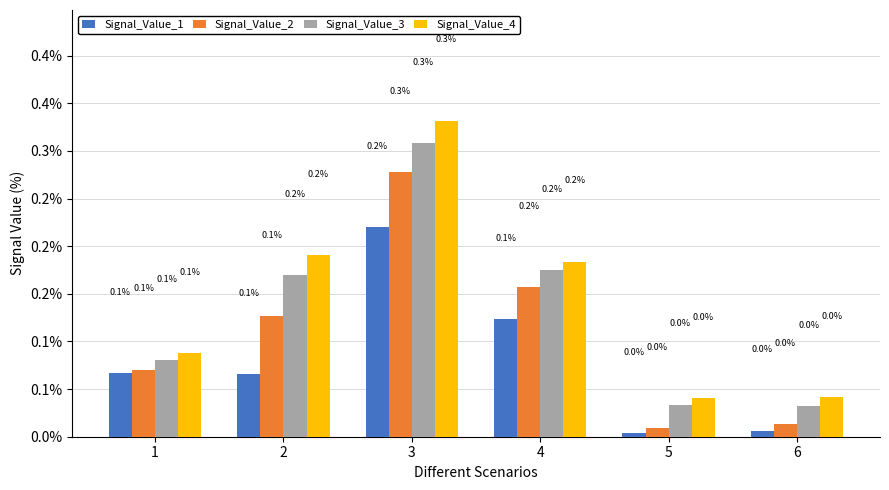

Rank the series by their average value, from lowest to highest.

Signal_Value_1, Signal_Value_2, Signal_Value_3, Signal_Value_4